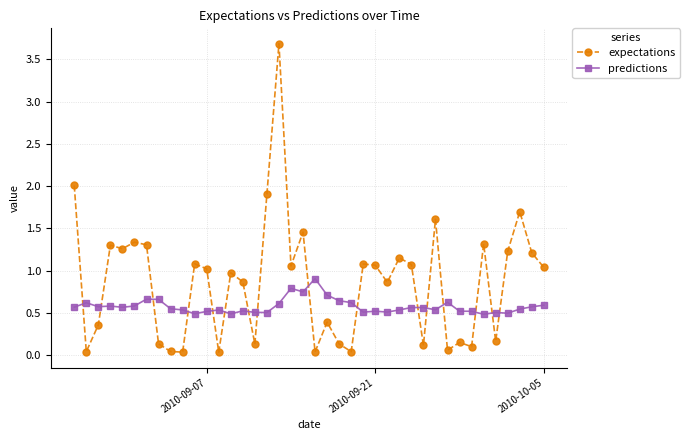

What is the greatest value displayed?

3.7